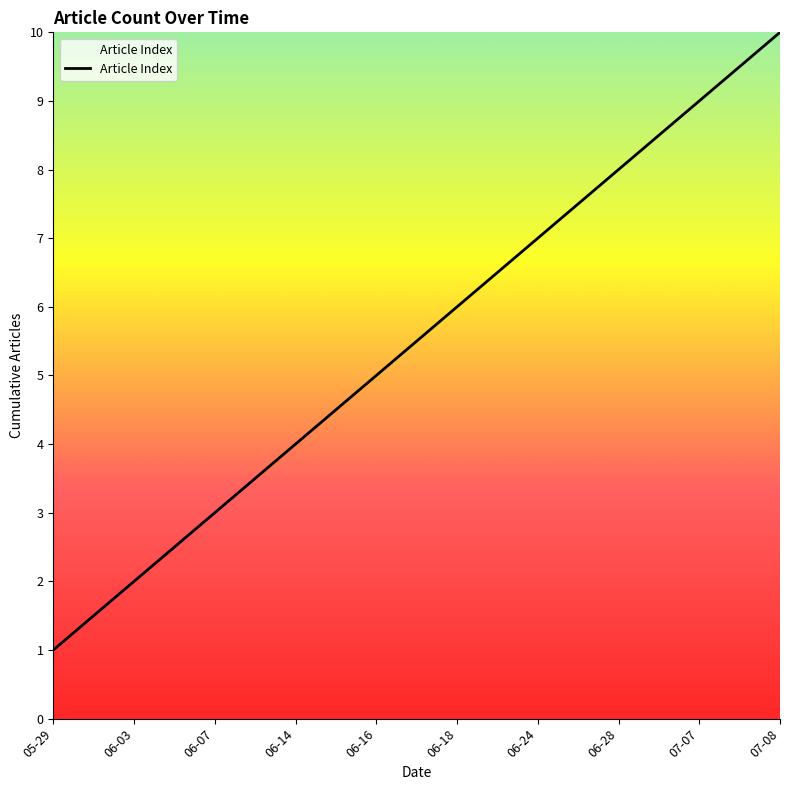

Which category has the highest value across all series?

07-08